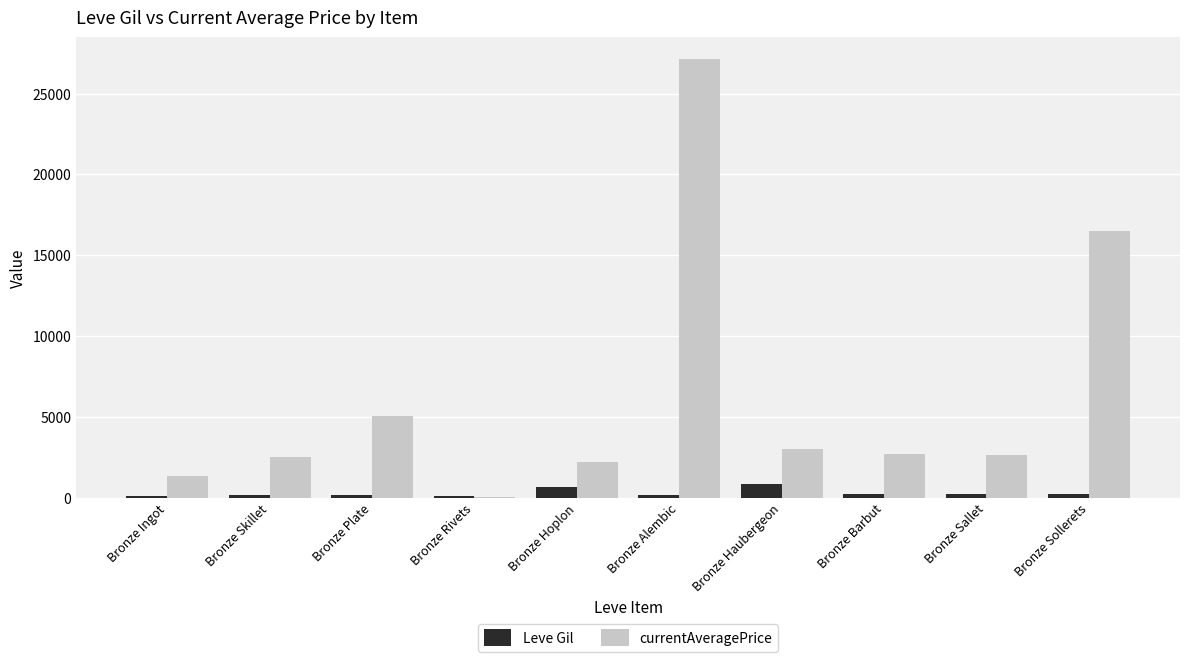

What is the maximum value shown in the chart?

27125.0